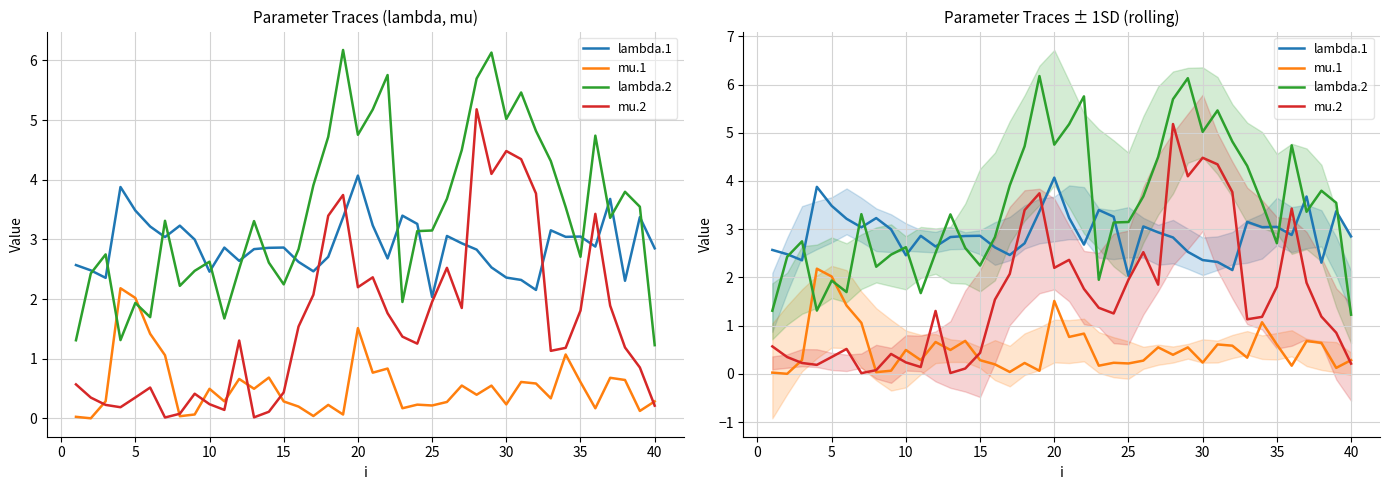

What are all the series names shown in the legend?

lambda.1, mu.1, lambda.2, mu.2